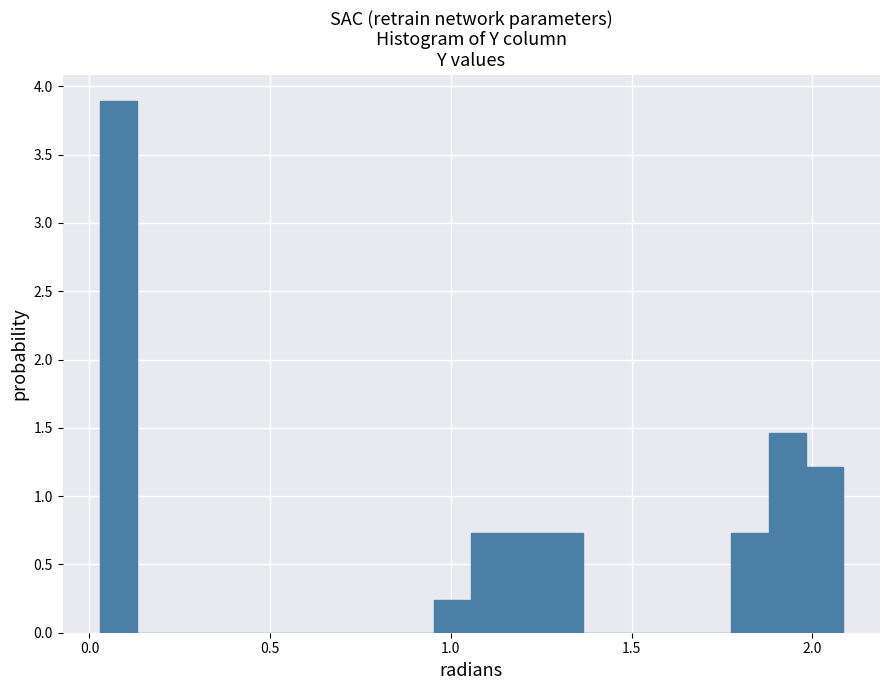

Around what value on the x-axis is the tallest bar? Give the approximate position of its centre, as read against the axis.

0.10